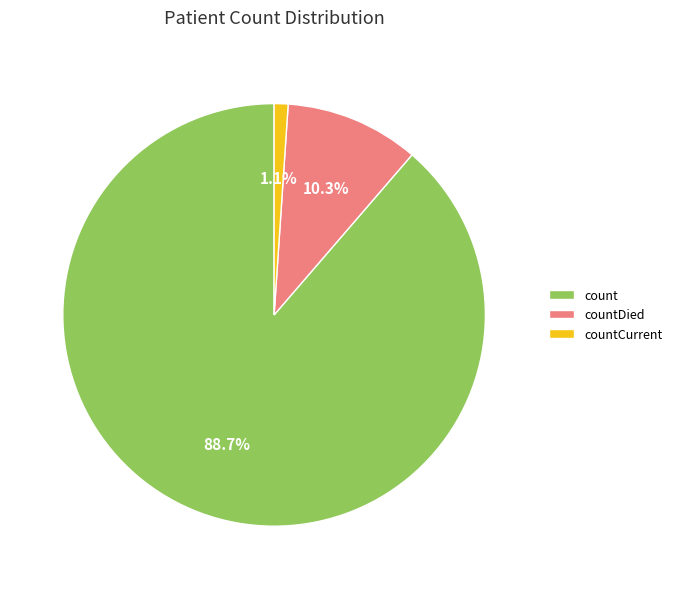

Is there any slice that represents more than half of the pie?

Yes